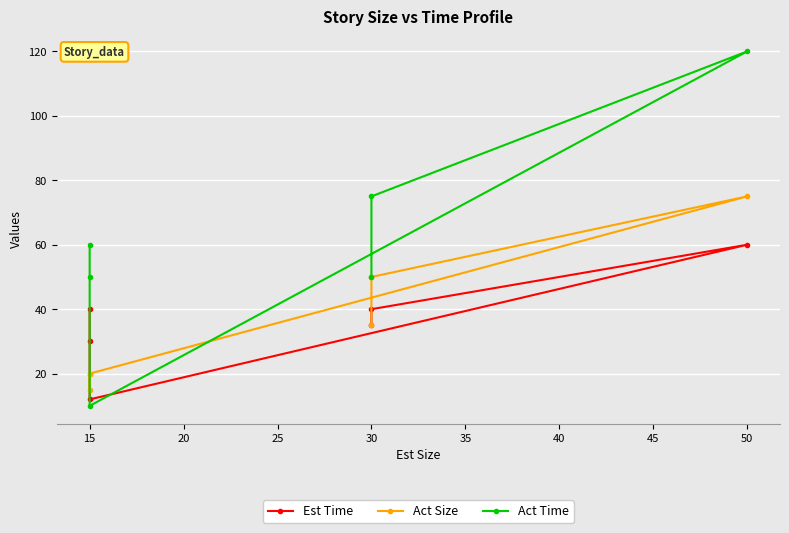

At which label does Act Size first exceed 35?

30